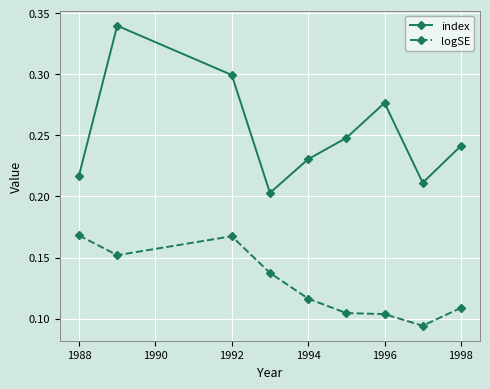

Rank the series by their average value, from highest to lowest.

index, logSE